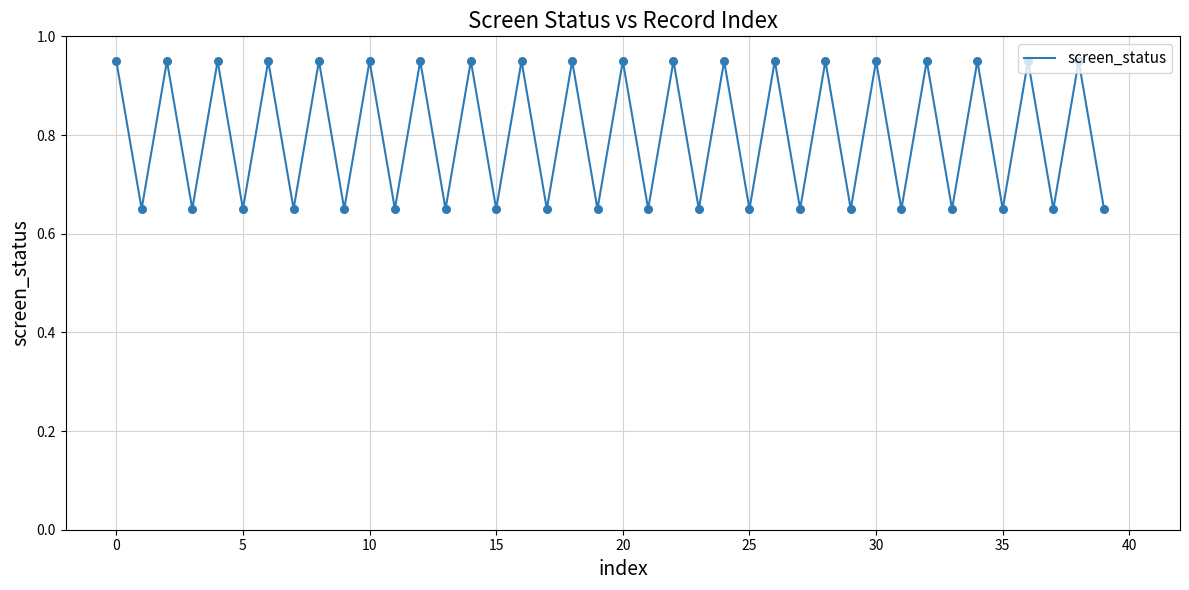

What is the difference between the maximum and minimum values?

0.3